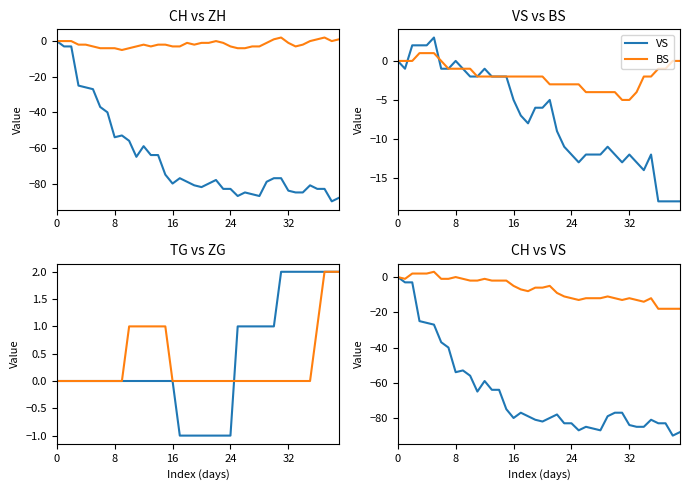

True or false: ZG and VS cross at least once.

True